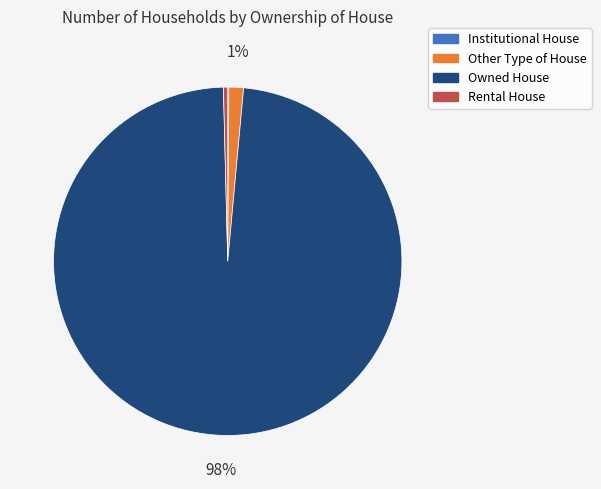

Which slice is the largest?

Owned House